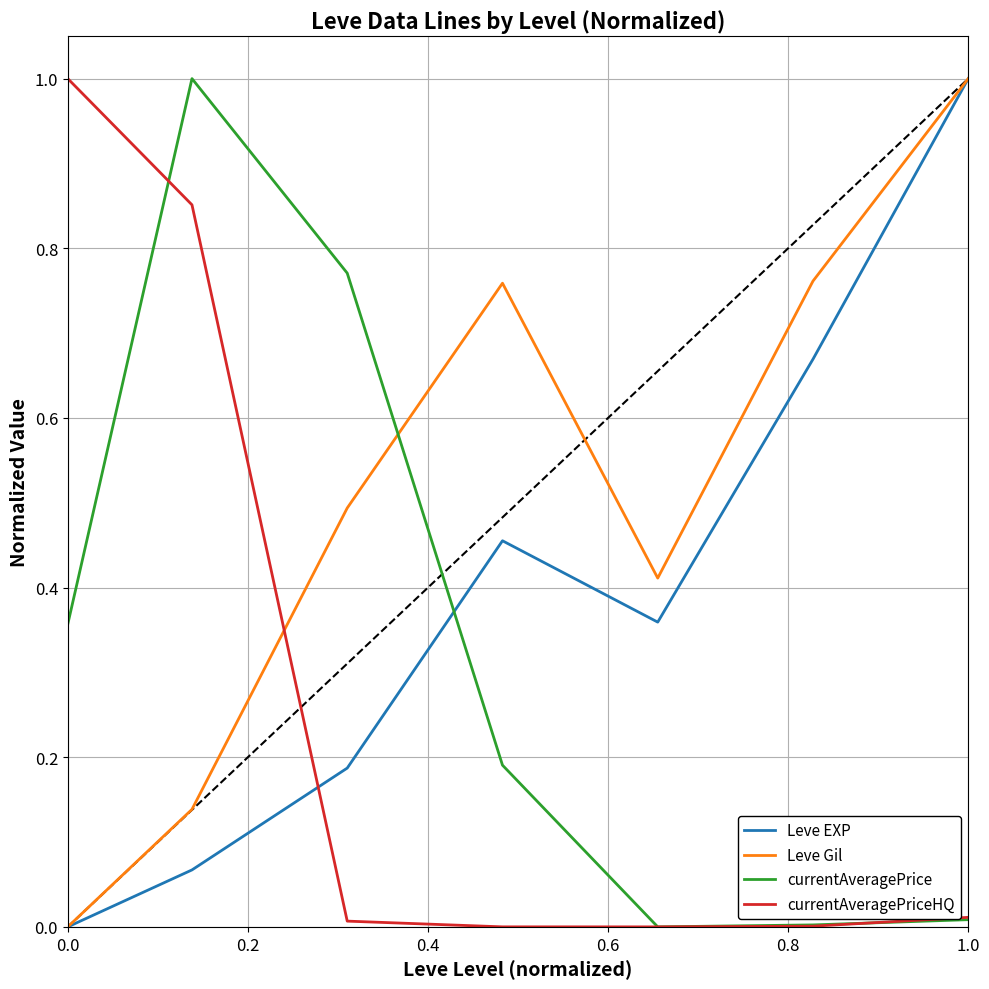

Rank the series by their average value, from highest to lowest.

Leve Gil, Leve EXP, currentAveragePrice, currentAveragePriceHQ